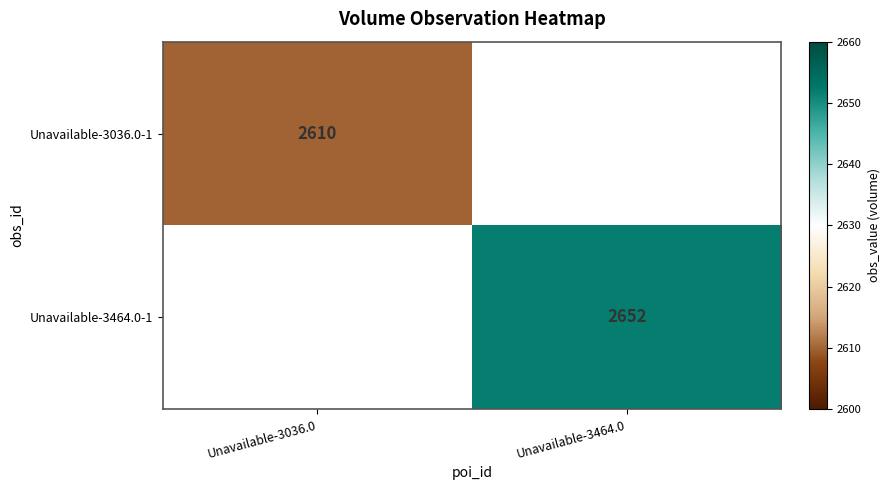

Which category has the lowest value across all series?

Unavailable-3036.0